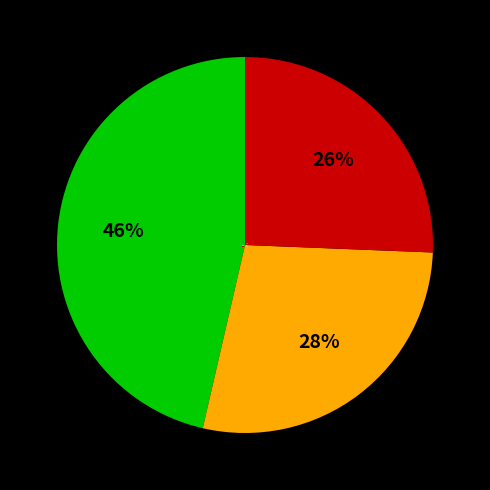

Is there a majority slice in this chart?

No